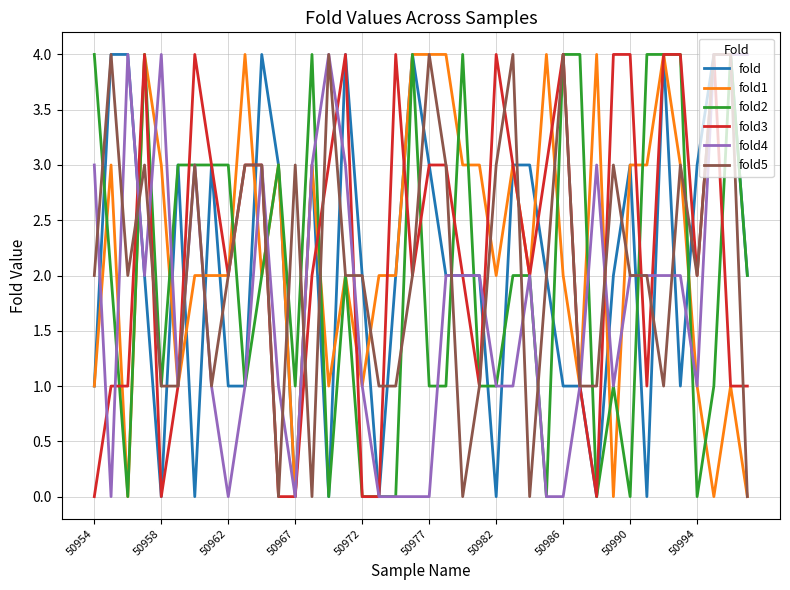

What is the maximum value shown in the chart?

4